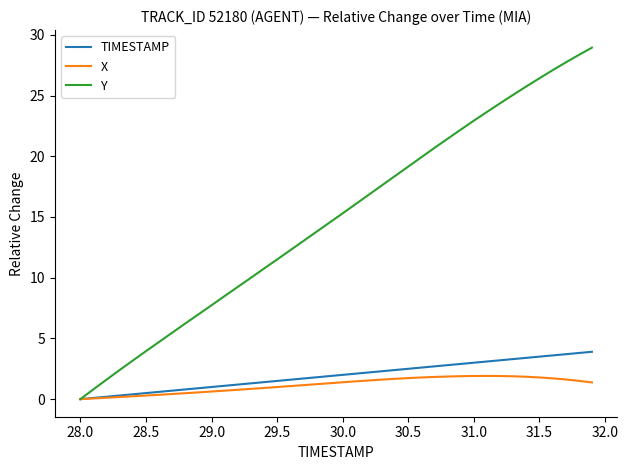

Which series has the largest total across all categories?

Y